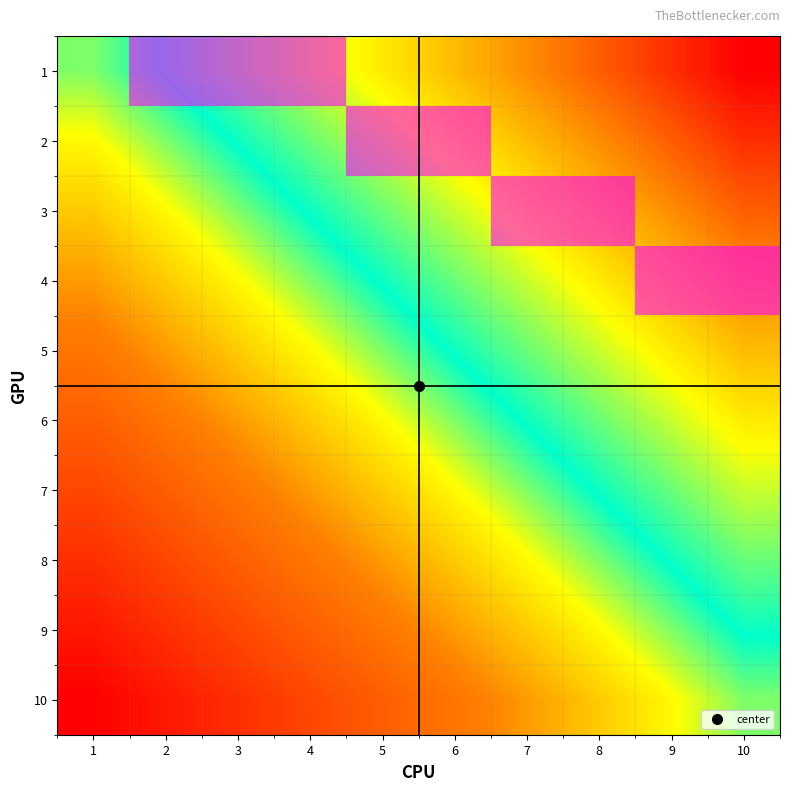

Count the number of data series in this chart.

10